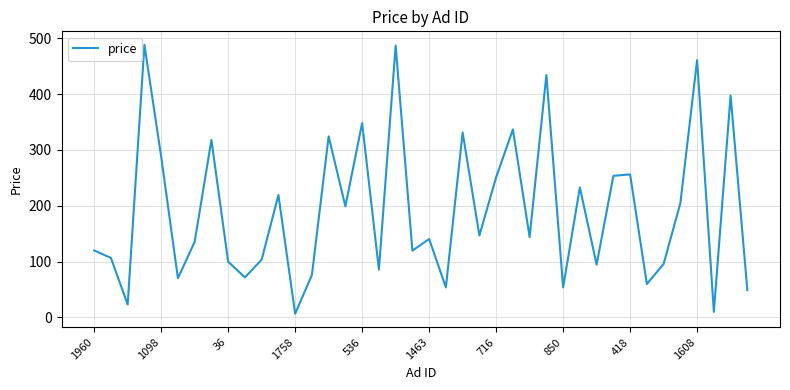

What is the maximum value shown in the chart?

488.3